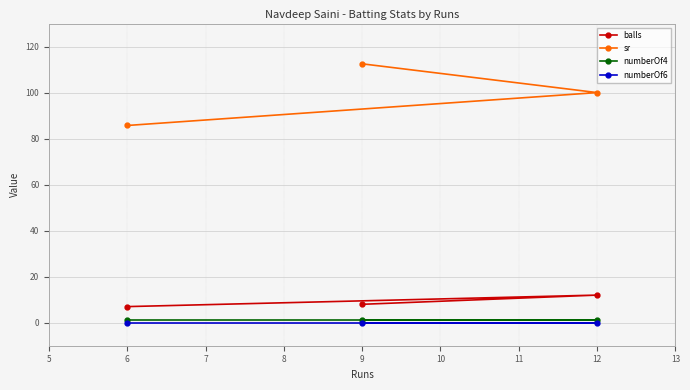

Is this an area chart (filled region under the line)?

No